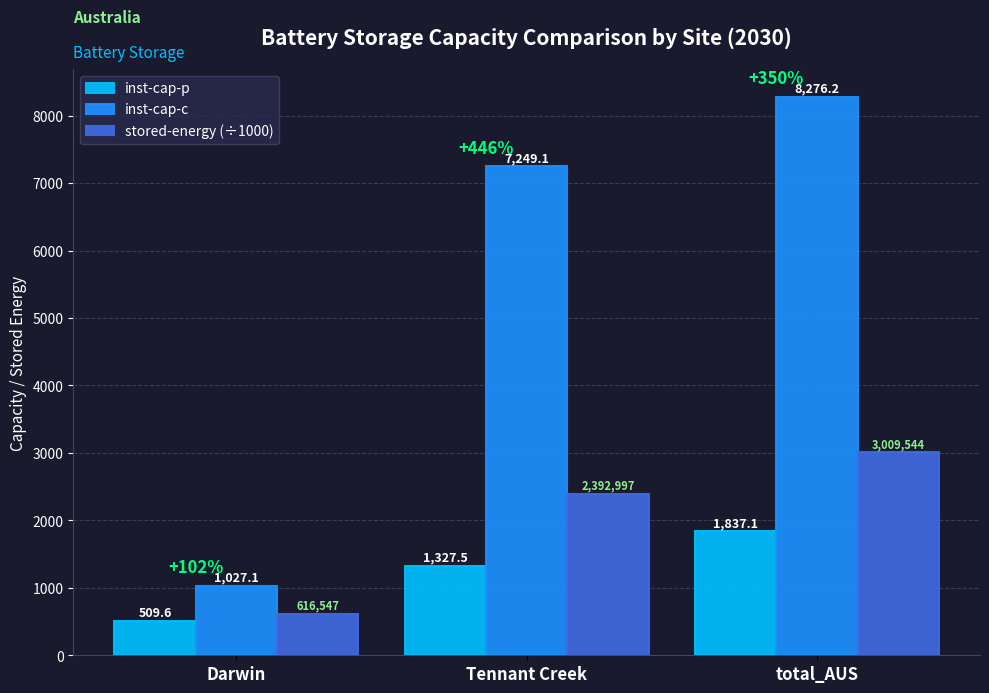

Between Tennant Creek and total_AUS, which series saw the biggest shift?

inst-cap-c